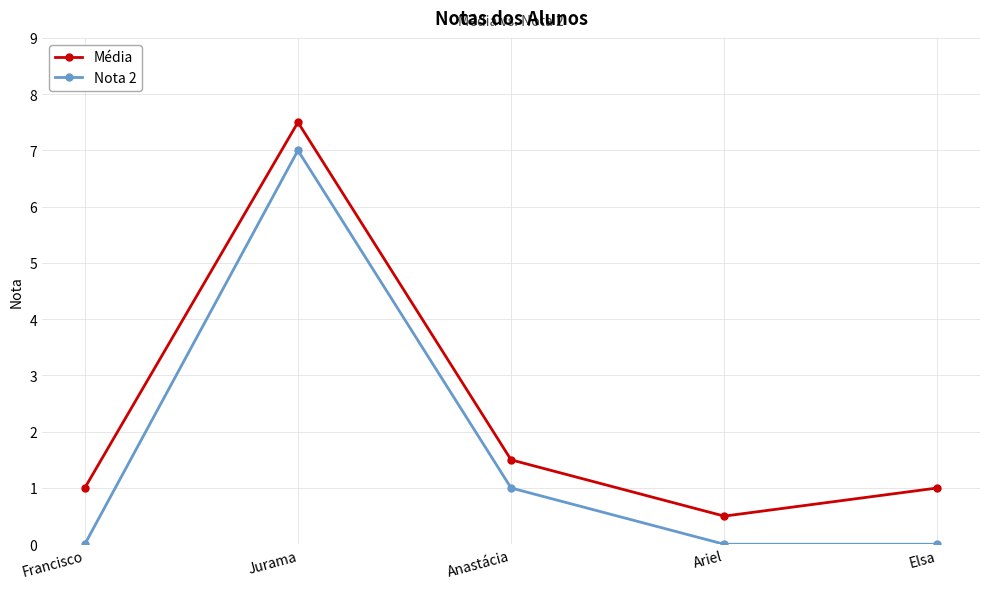

What position from the left is Jurama?

2